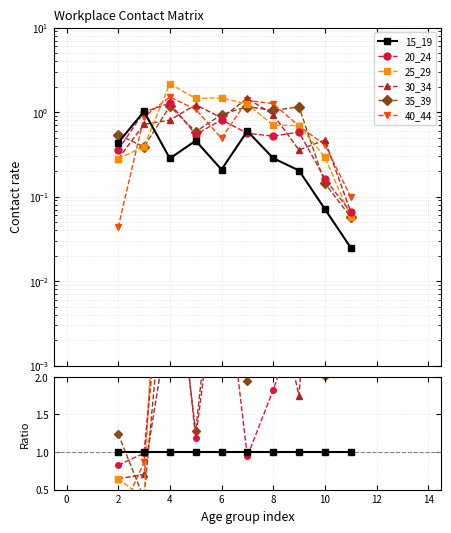

Which series ends up on top after the final intersection of 35_39 and 25_29?

35_39